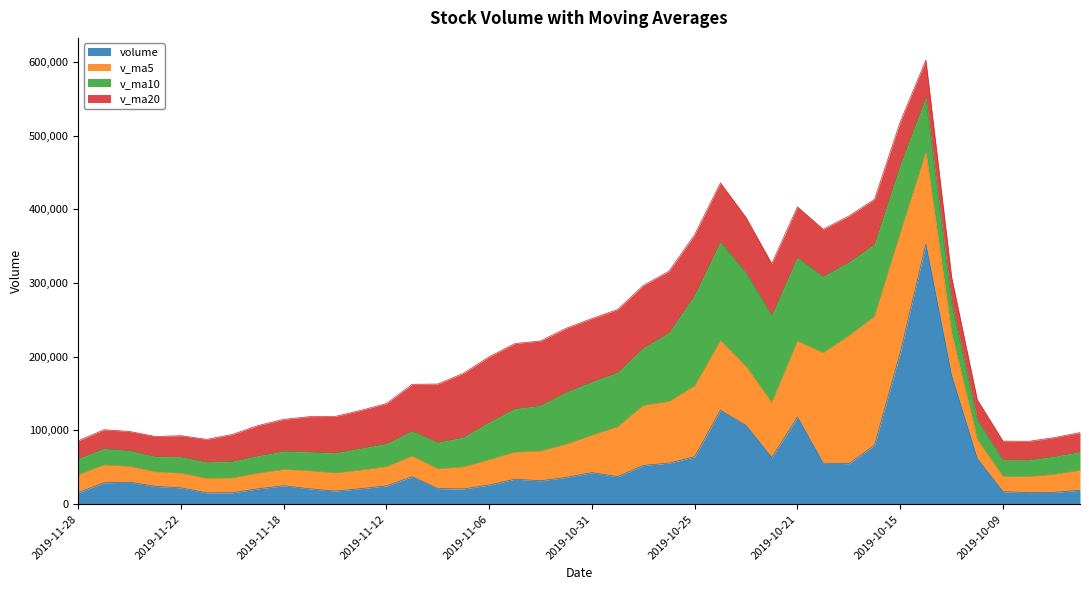

Count the number of categories in the chart.

40